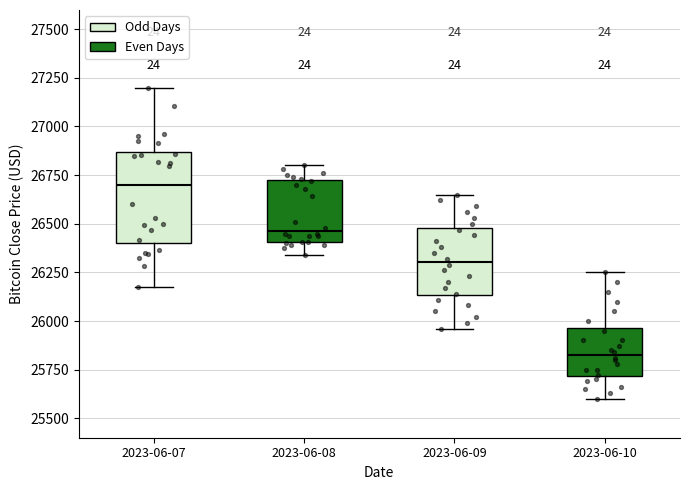

Reading left to right, transcribe this box plot: for each box, give where its median line is, the range the box spans, and where its two whiskers end, as read against the y-axis. The values are not printed on the chart, so give them approximately, as read against the axis.

2023-06-07: median 26700, box 26400 to 26850, whiskers 26200 to 27200
2023-06-08: median 26450, box 26400 to 26700, whiskers 26350 to 26800
2023-06-09: median 26300, box 26150 to 26500, whiskers 25950 to 26650
2023-06-10: median 25850, box 25700 to 25950, whiskers 25600 to 26250